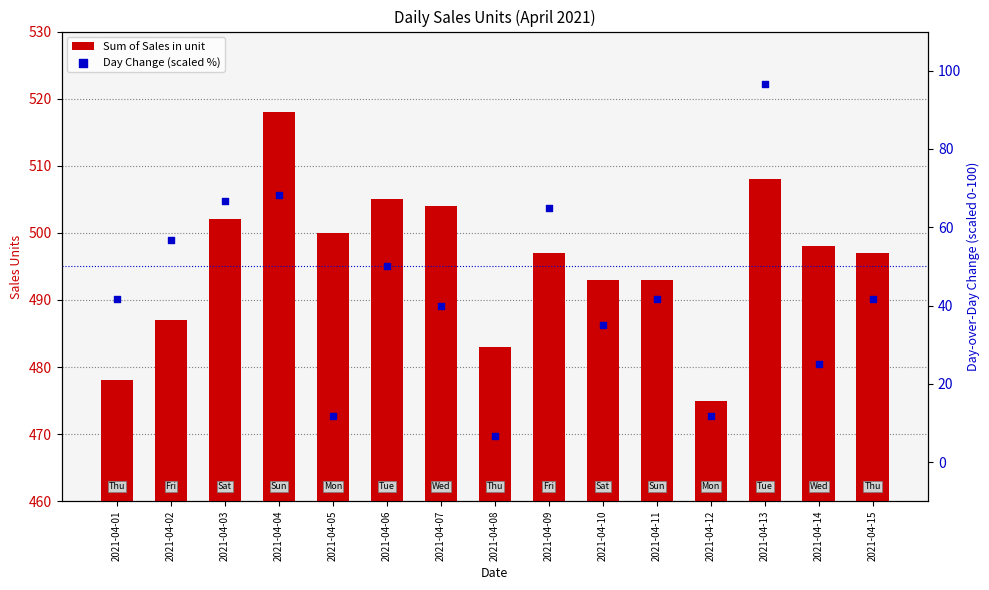

What are all the series names shown in the legend?

Sum of Sales in unit, Day Change (scaled %)